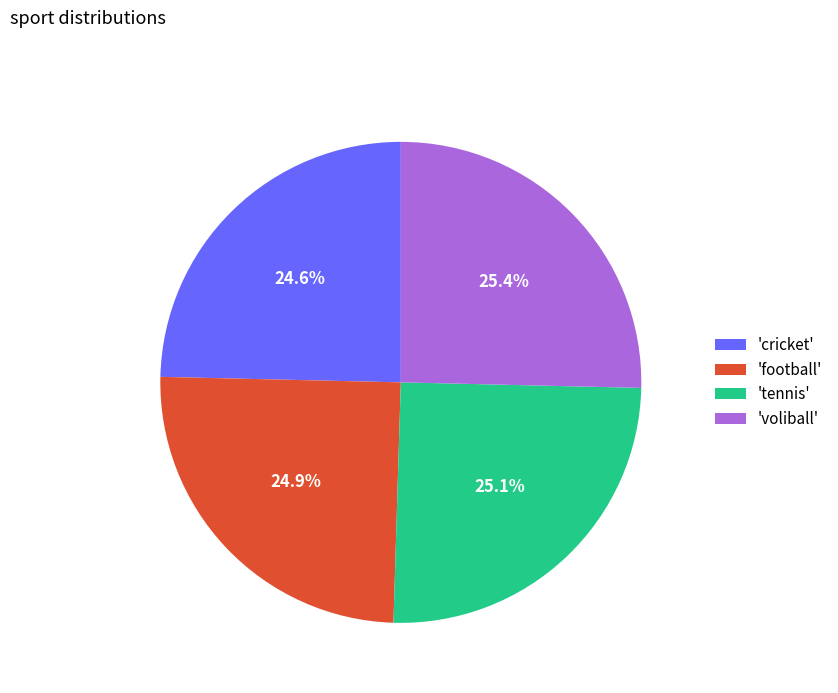

Is there a majority slice in this chart?

No